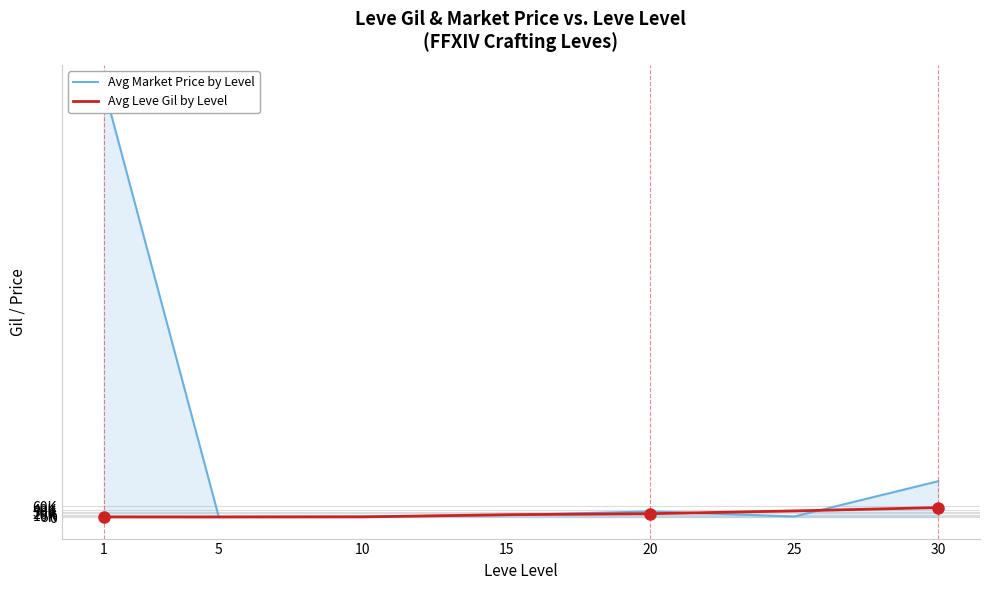

What is the value of the Avg Market Price by Level point at the 1st from the left?

2402643.0